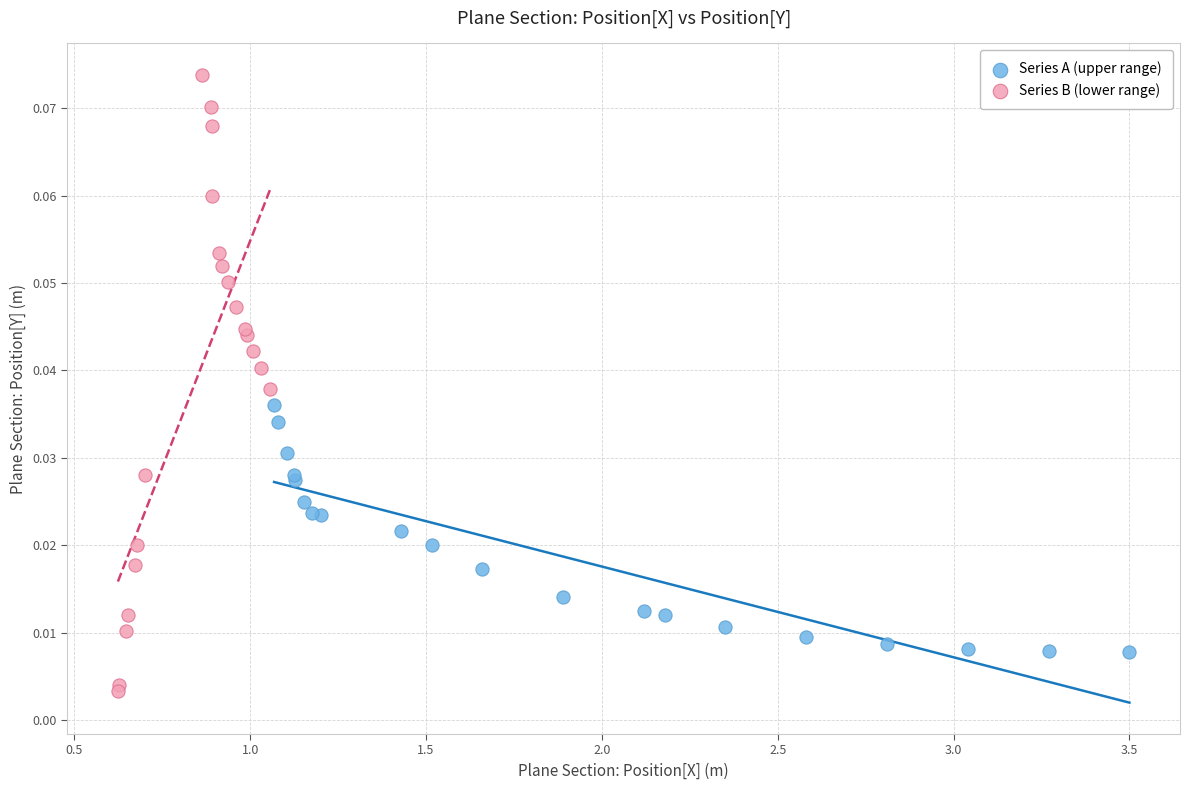

Which series contains the lowest Y value?

Series B (lower range)